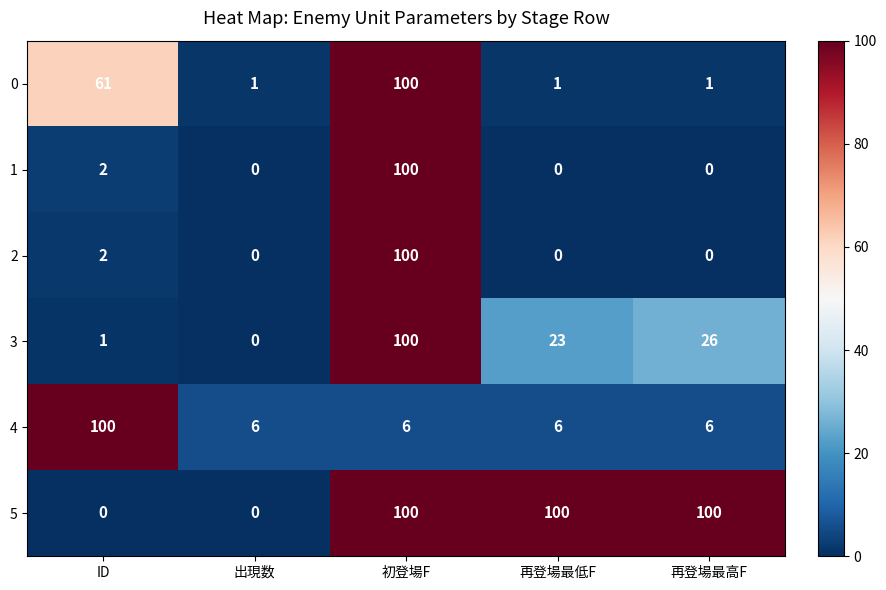

Is it true that 5 equals 0 at 出現数?

True